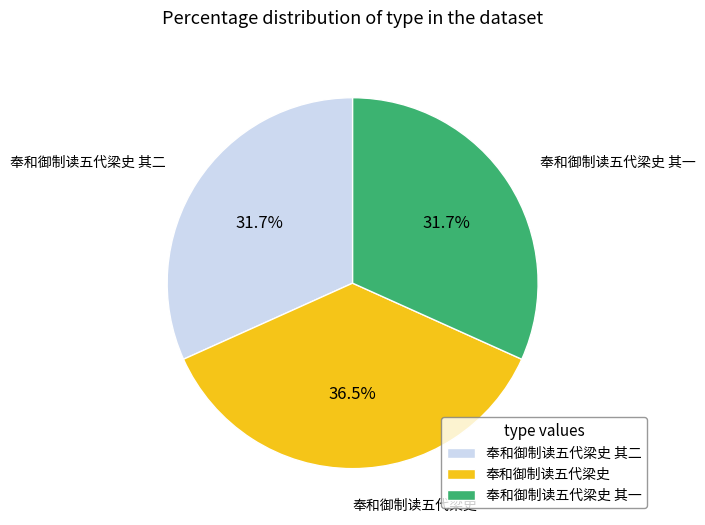

To the nearest percent, what is the average slice percentage?

33%